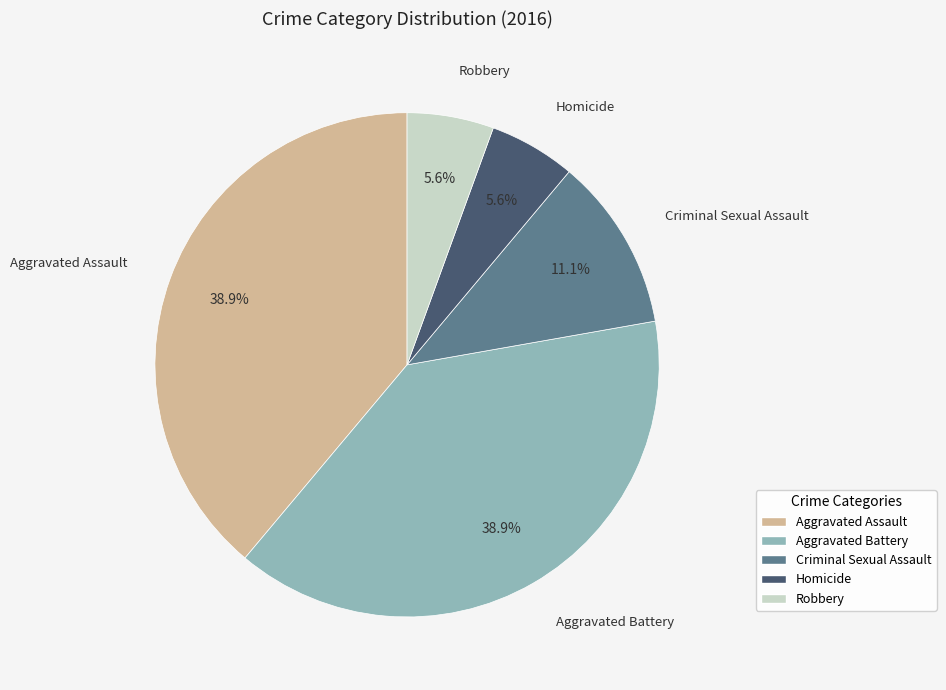

Approximately how many times larger is the value at Aggravated Assault compared to Criminal Sexual Assault?

3.5